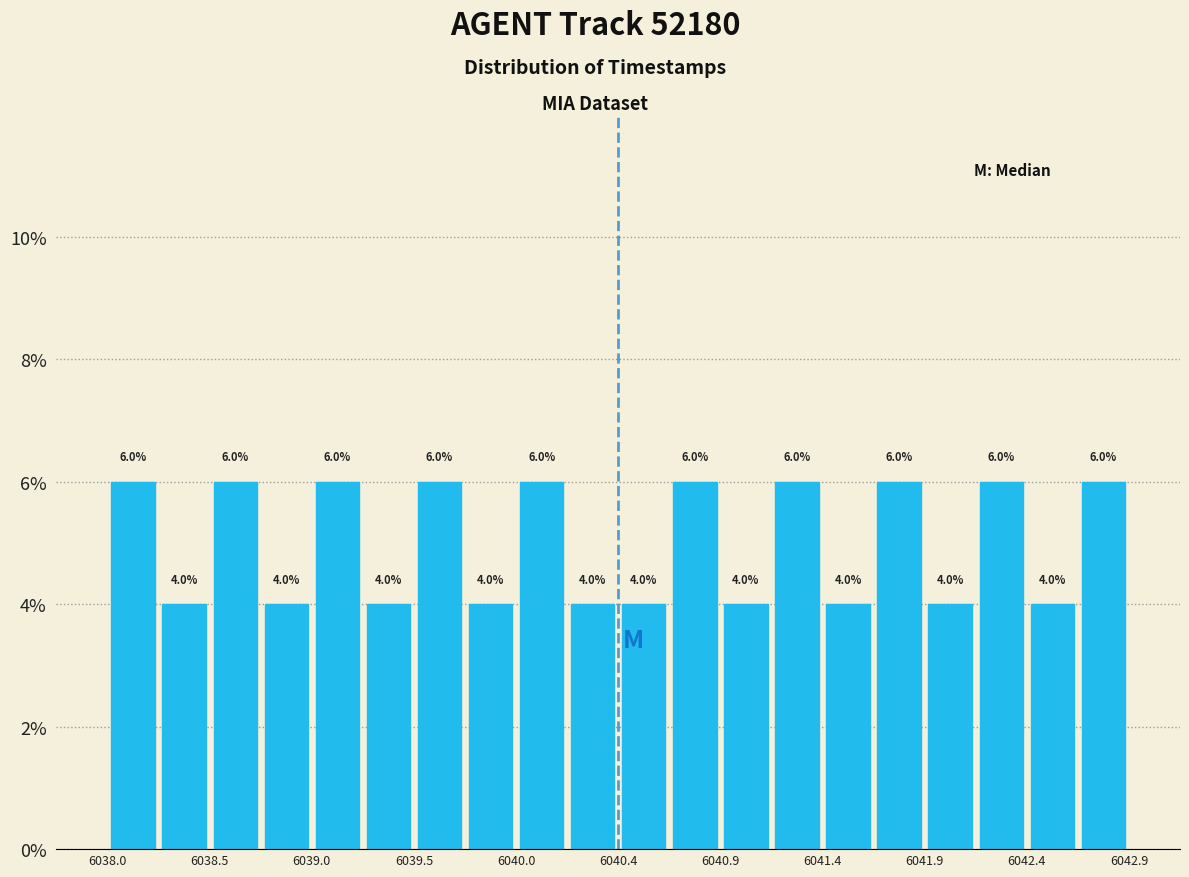

Reading left to right, list every bar in this chart as the range it spans on the x-axis followed by its height. The bar edges are not printed on the chart, so give them approximately, as read against the axis.

6038.000 to 6038.245: 6.0
6038.245 to 6038.490: 4.0
6038.490 to 6038.735: 6.0
6038.735 to 6038.980: 4.0
6038.980 to 6039.225: 6.0
6039.225 to 6039.470: 4.0
6039.470 to 6039.715: 6.0
6039.715 to 6039.960: 4.0
6039.960 to 6040.205: 6.0
6040.205 to 6040.450: 4.0
6040.450 to 6040.695: 4.0
6040.695 to 6040.940: 6.0
6040.940 to 6041.185: 4.0
6041.185 to 6041.430: 6.0
6041.430 to 6041.675: 4.0
6041.675 to 6041.920: 6.0
6041.920 to 6042.165: 4.0
6042.165 to 6042.410: 6.0
6042.410 to 6042.655: 4.0
6042.655 to 6042.900: 6.0